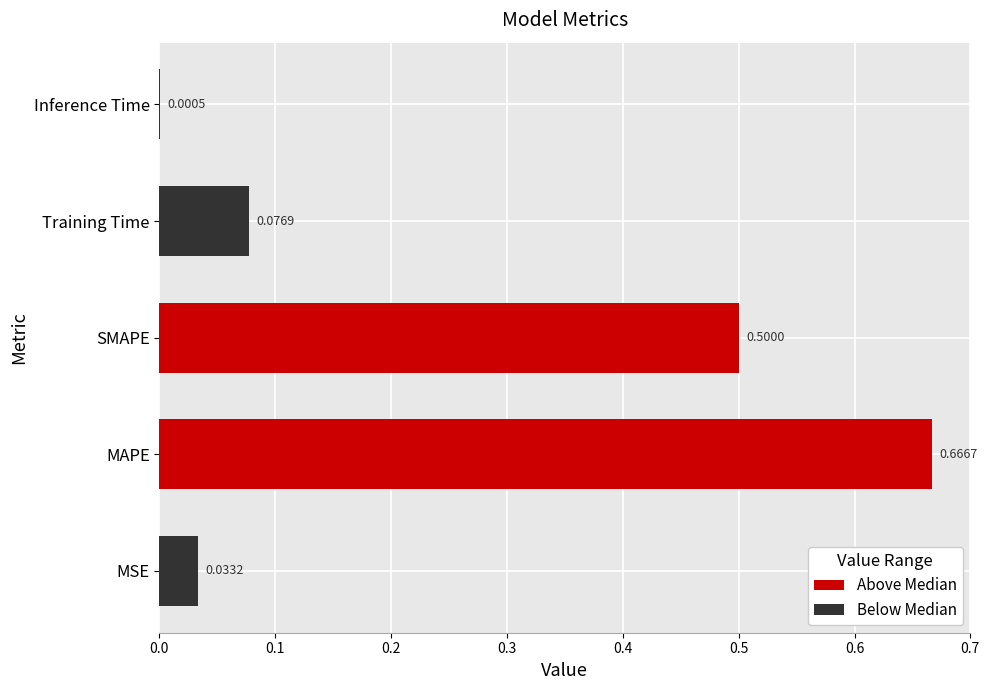

What is the sum of all values?

1.3